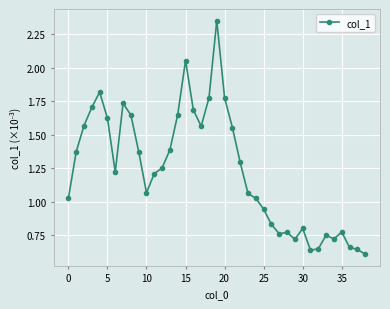

True or false: the data has more than 0 interior local peaks.

True